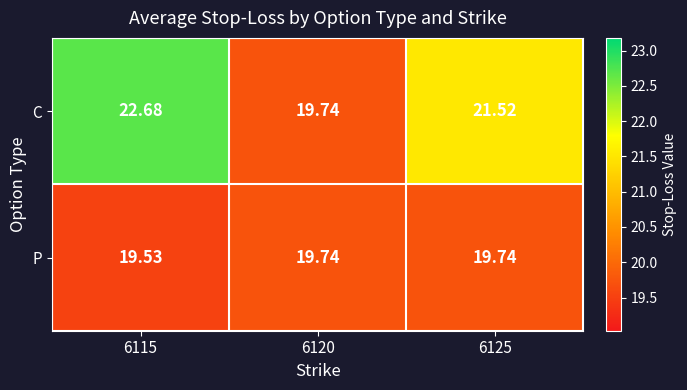

Which series has the largest total across all categories?

C